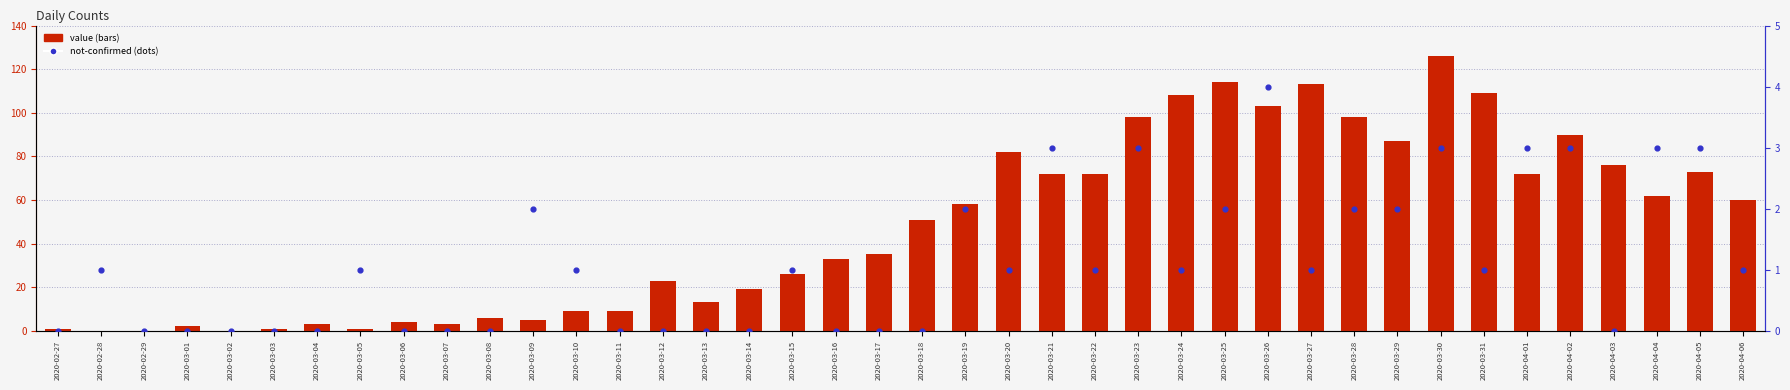

Which series reaches the maximum Y coordinate?

value